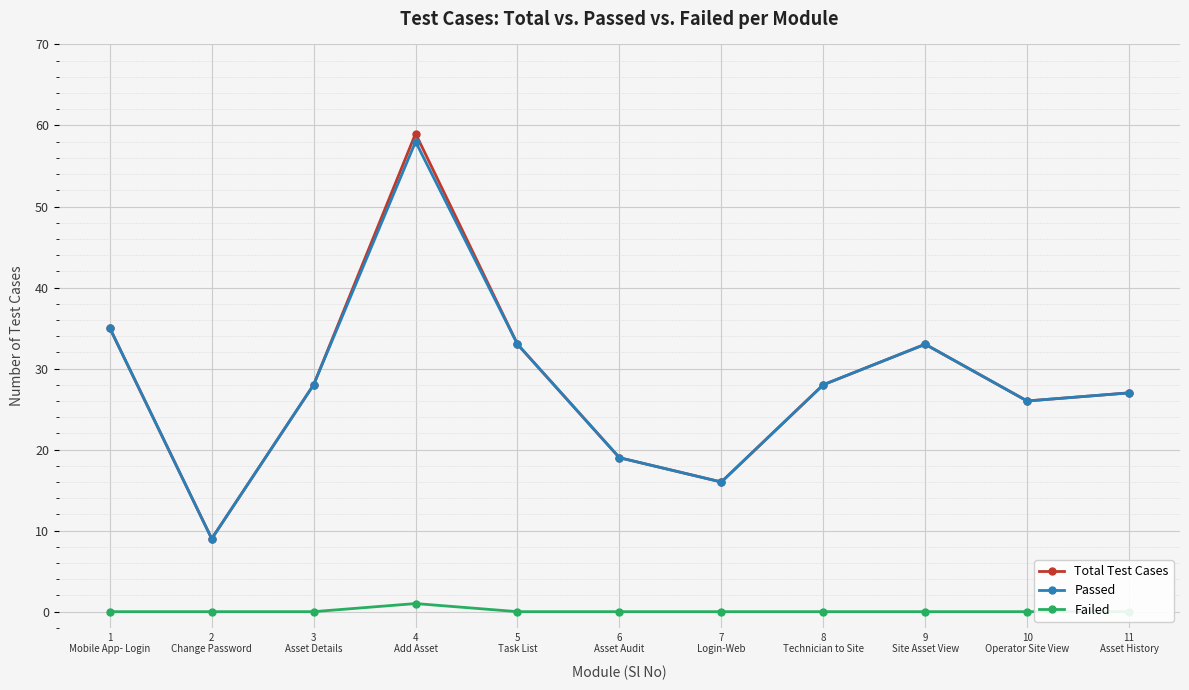

At which category is the sum across all series the highest?

4
Add Asset